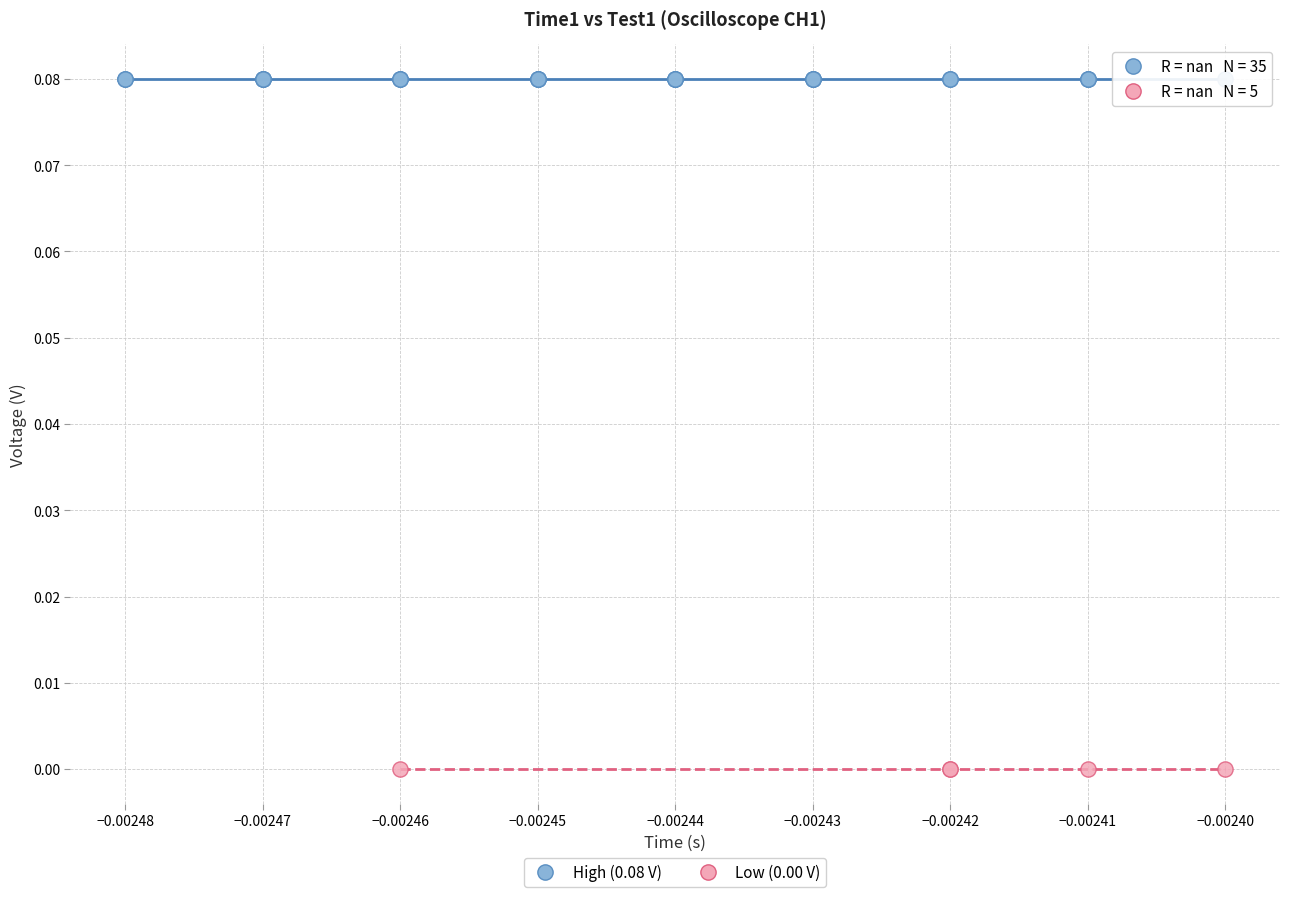

Which series reaches the minimum Y coordinate?

Low (0.00 V)